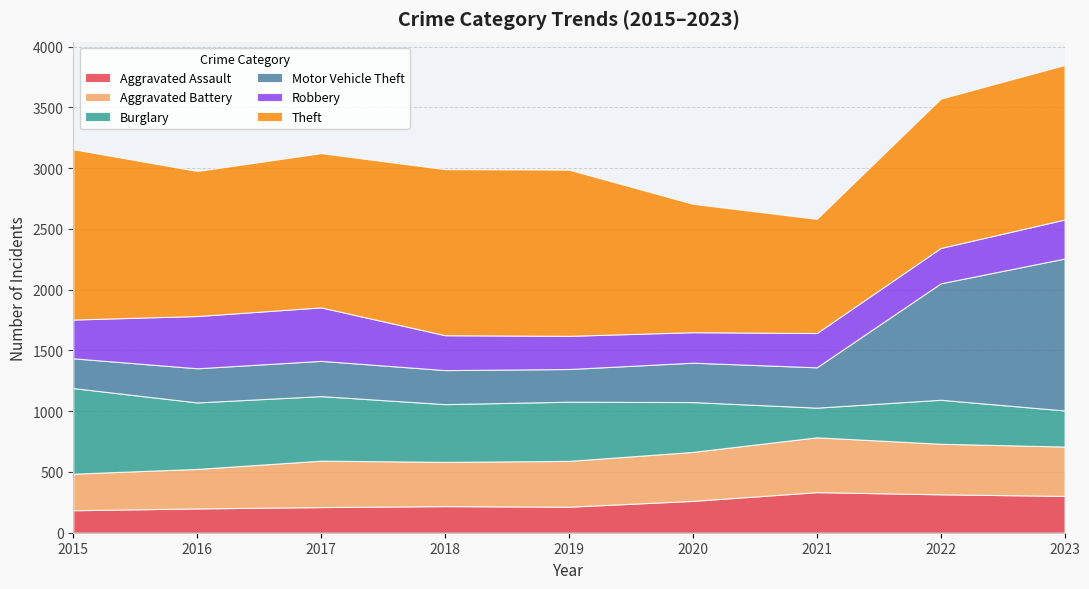

Reading left to right, transcribe all the data shown in this chart.

Aggravated Assault: 2015=185	2016=200	2017=211	2018=219	2019=214	2020=262	2021=334	2022=316	2023=303
Aggravated Battery: 2015=301	2016=325	2017=382	2018=364	2019=377	2020=403	2021=451	2022=416	2023=406
Burglary: 2015=704	2016=547	2017=531	2018=475	2019=487	2020=410	2021=244	2022=362	2023=297
Motor Vehicle Theft: 2015=245	2016=281	2017=290	2018=280	2019=269	2020=324	2021=332	2022=958	2023=1250
Robbery: 2015=319	2016=430	2017=440	2018=287	2019=273	2020=251	2021=282	2022=291	2023=321
Theft: 2015=1401	2016=1193	2017=1269	2018=1366	2019=1367	2020=1056	2021=939	2022=1228	2023=1271